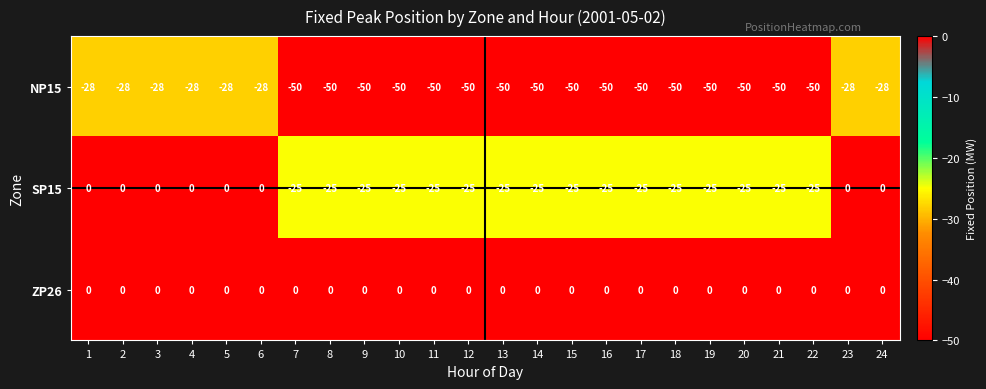

What is the smallest value displayed?

-50